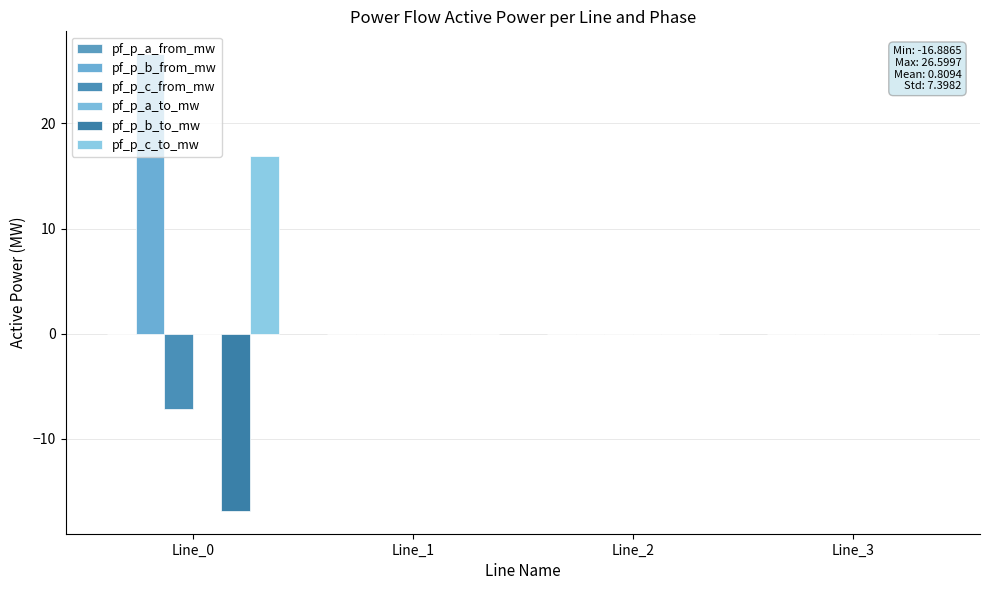

Are the bars horizontal?

No